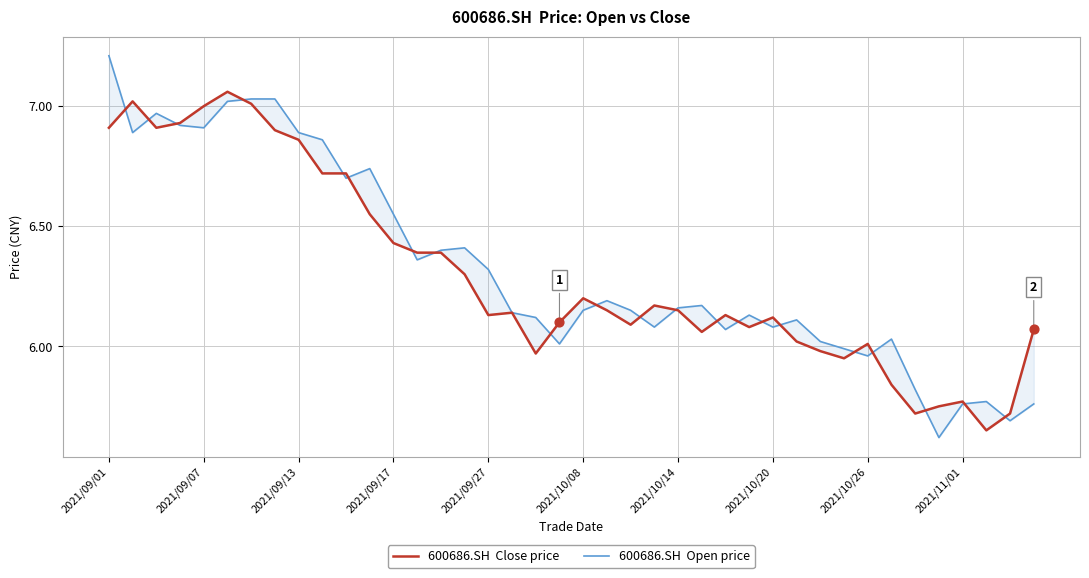

Is the value of 600686.SH  Close price at 16 greater than the value of 600686.SH  Open price at 39?

Yes